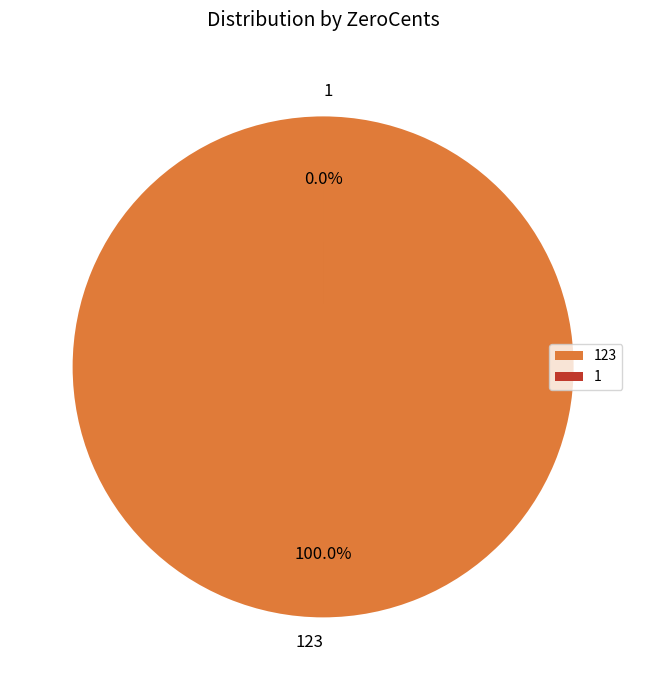

Is 123 the majority of the pie?

Yes